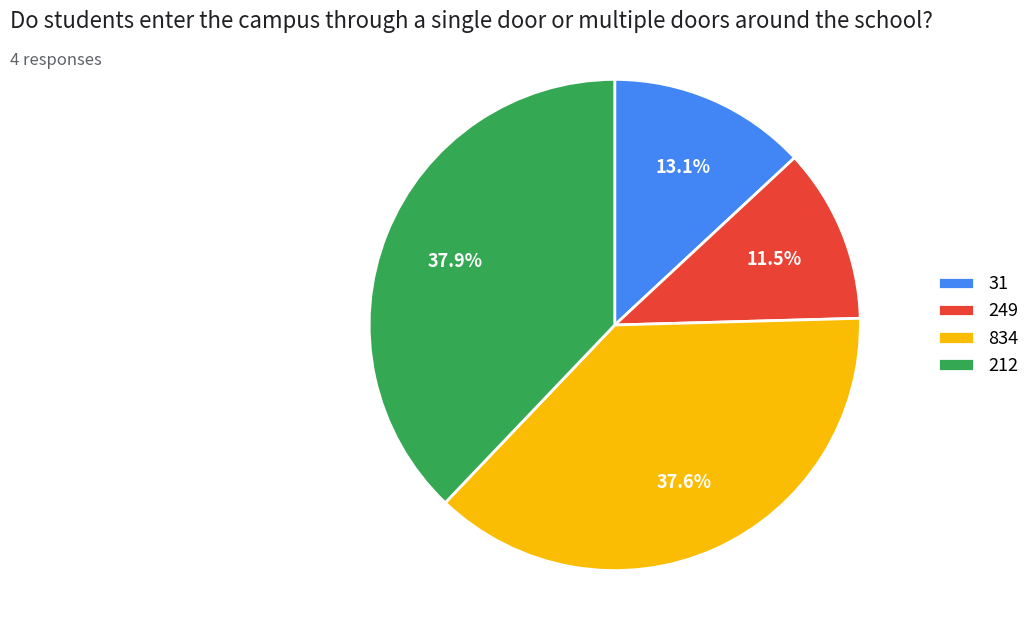

True or false: 834 accounts for 38% of the total.

True